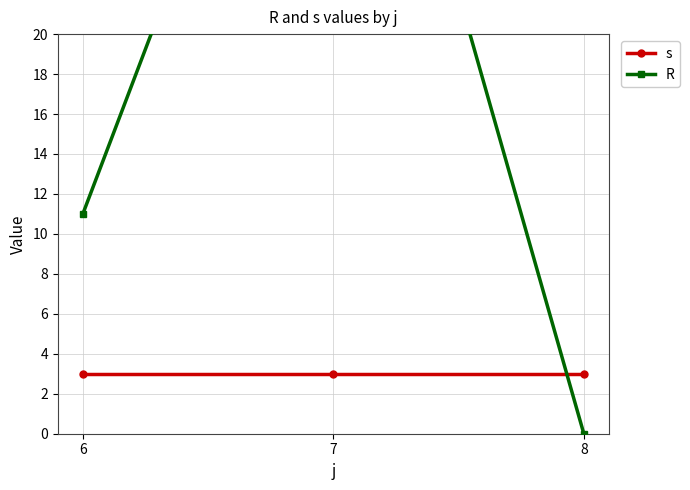

The value of R at 8 is 14. True or false?

False